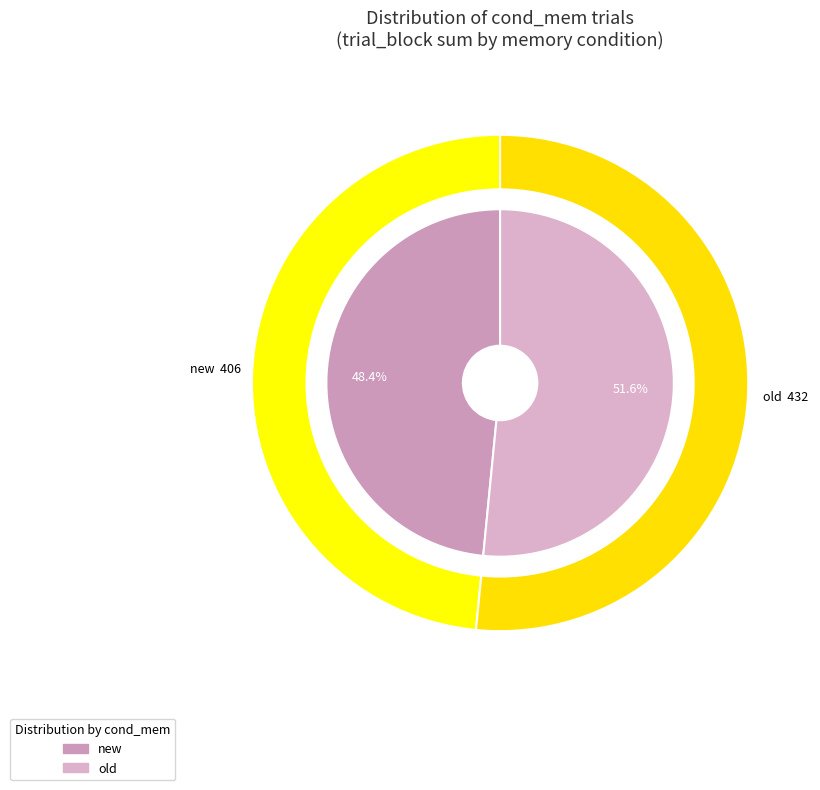

How many slices are in this pie chart?

2